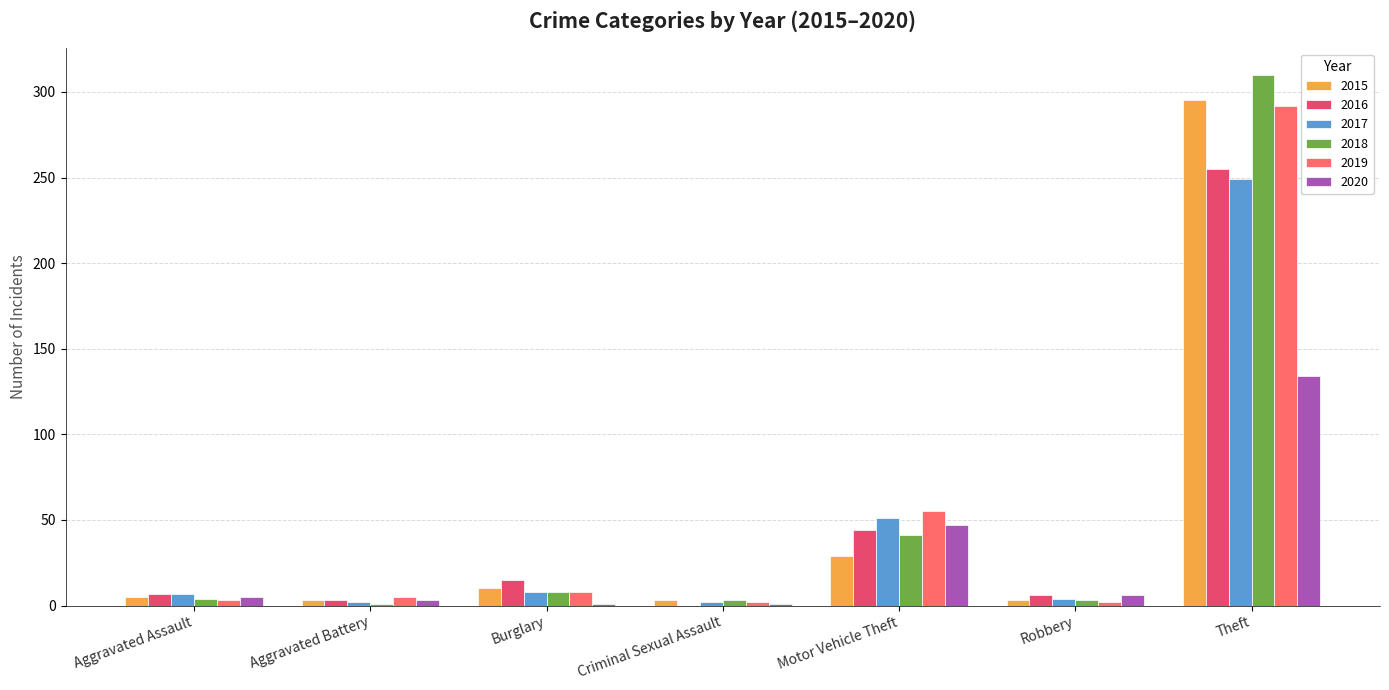

How many data points does each series have?

7